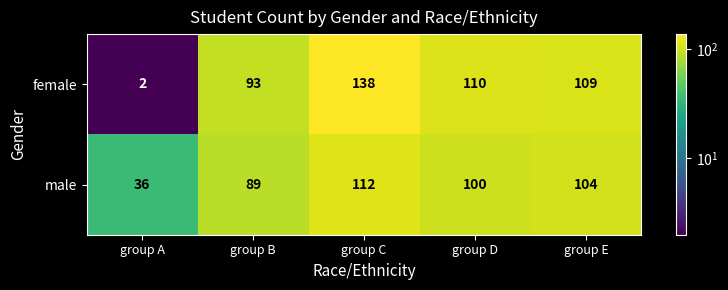

Is it true that female equals 207 at group C?

False